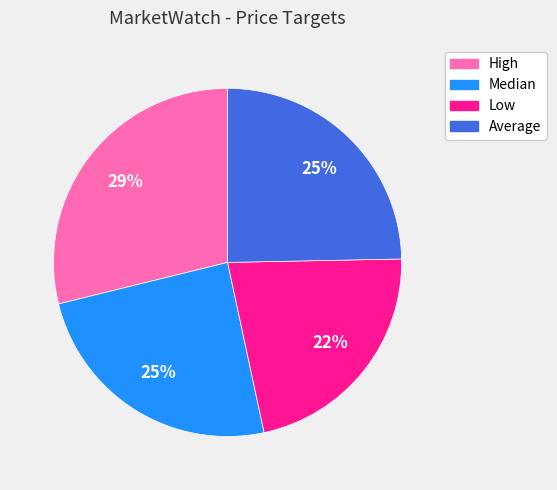

Between Average and High, which is larger?

High